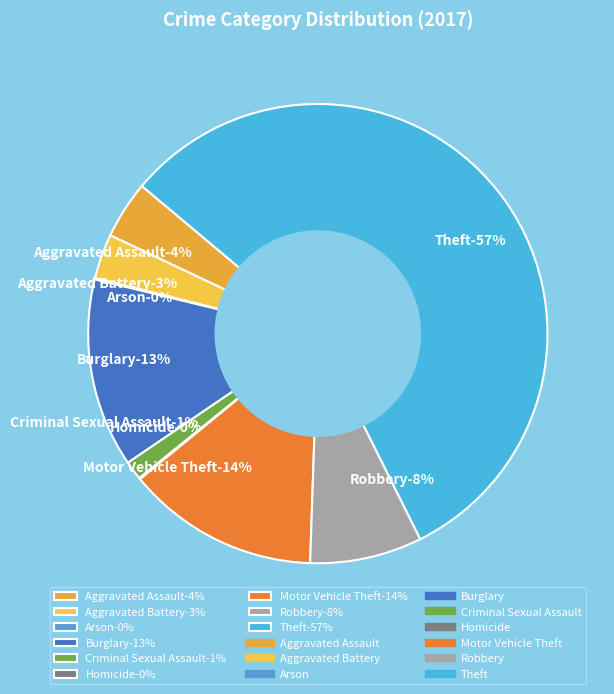

To the nearest percent, what percentage of the pie is Robbery?

8%